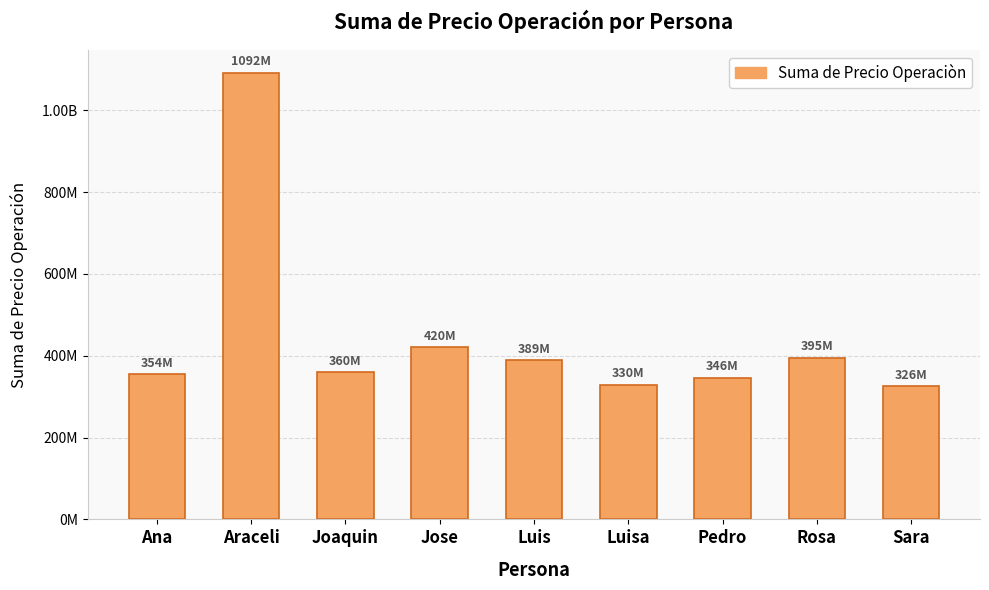

Read the value at Luisa, to the nearest 100.

329519400